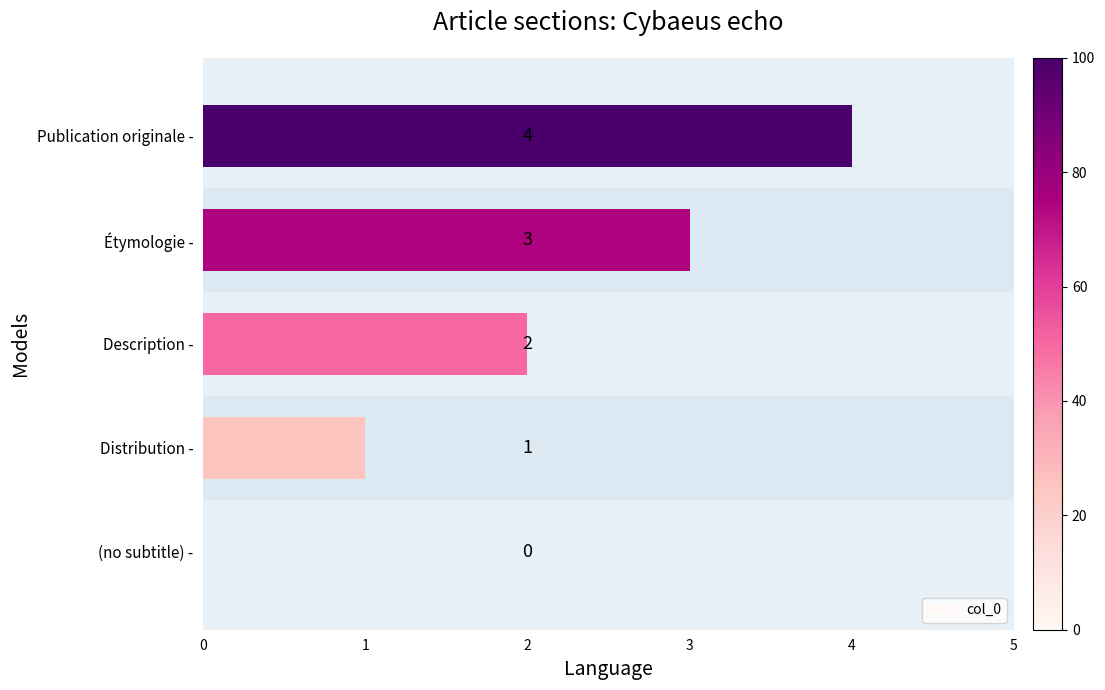

What is the sum of all values?

10